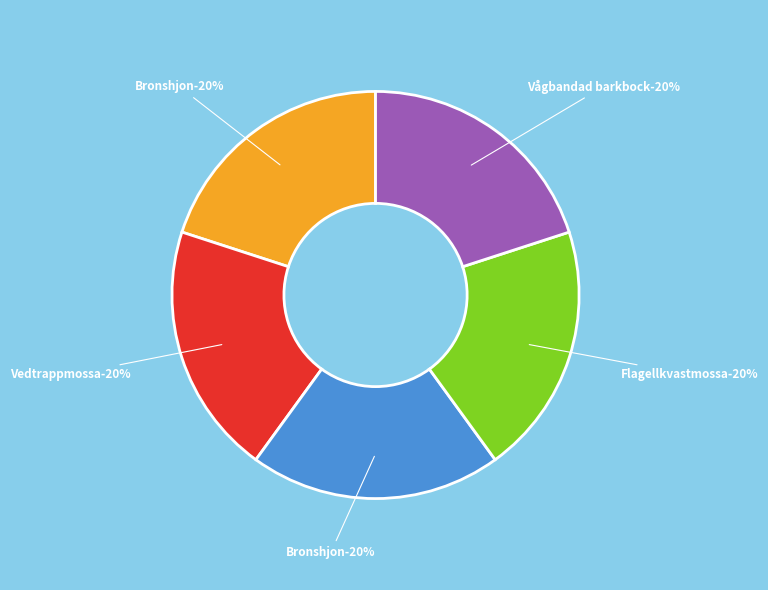

To the nearest percent, what portion does Bronshjon (108852106) represent?

20%